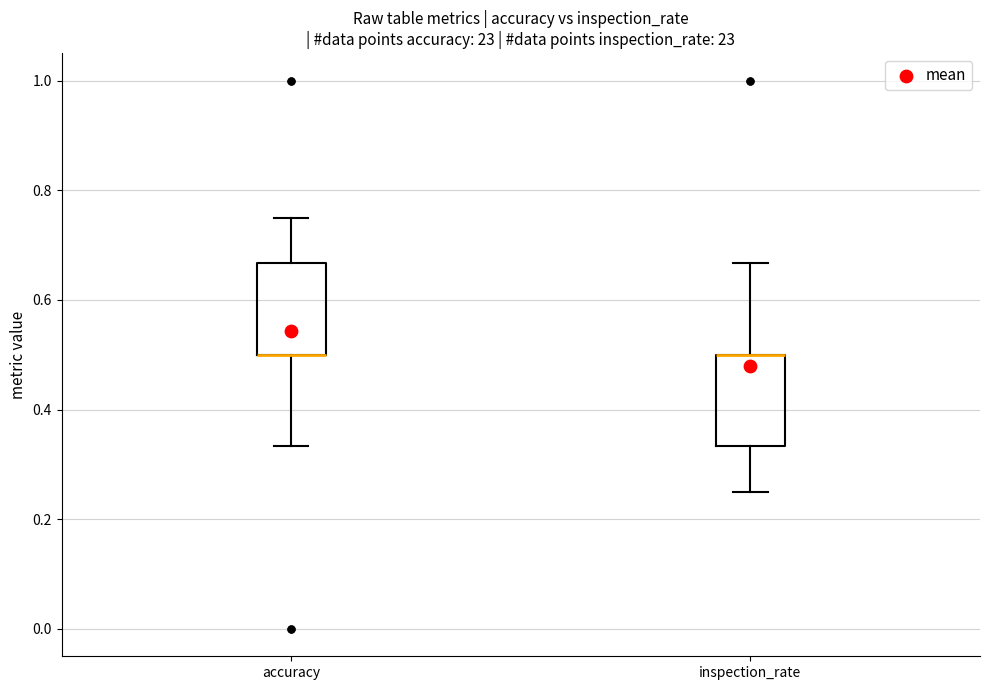

Where is the lower edge of the box for accuracy on the y-axis? The values are not printed on the chart, so give them approximately, as read against the axis.

0.50